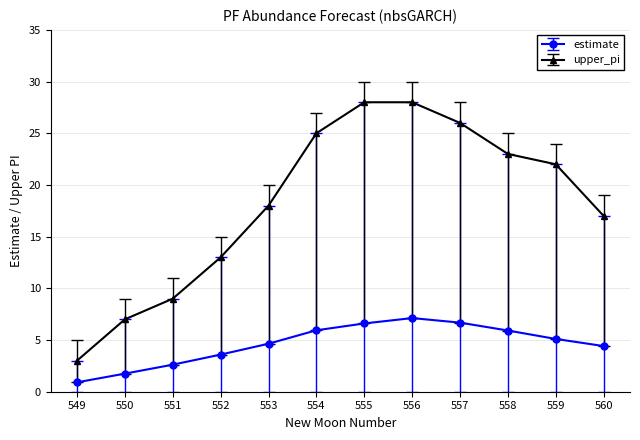

What is the total value across all series at 550?

8.7